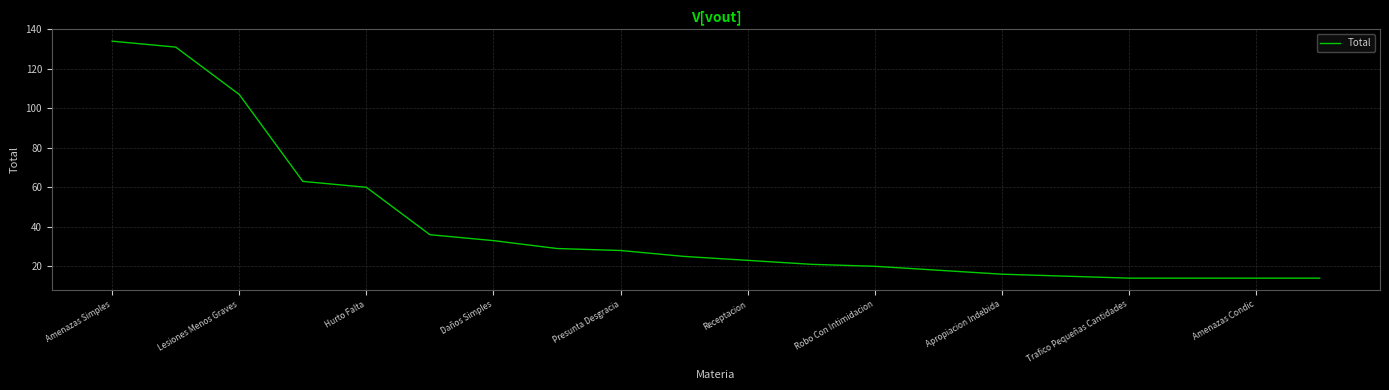

What is the greatest value displayed?

134